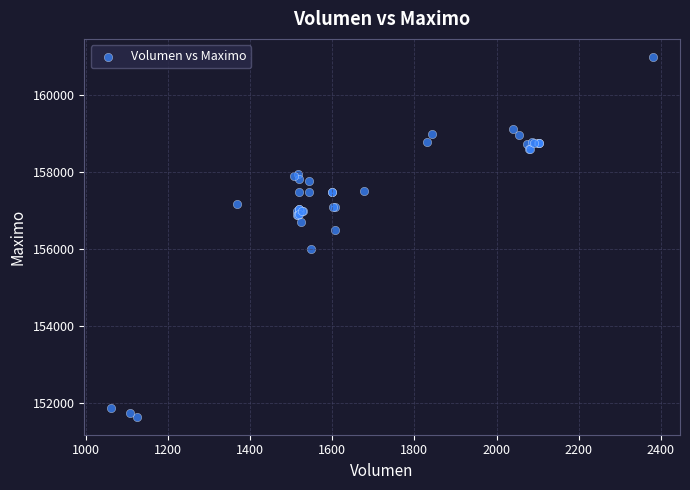

What Y value in the scatter plot is closest to 156316?

156500